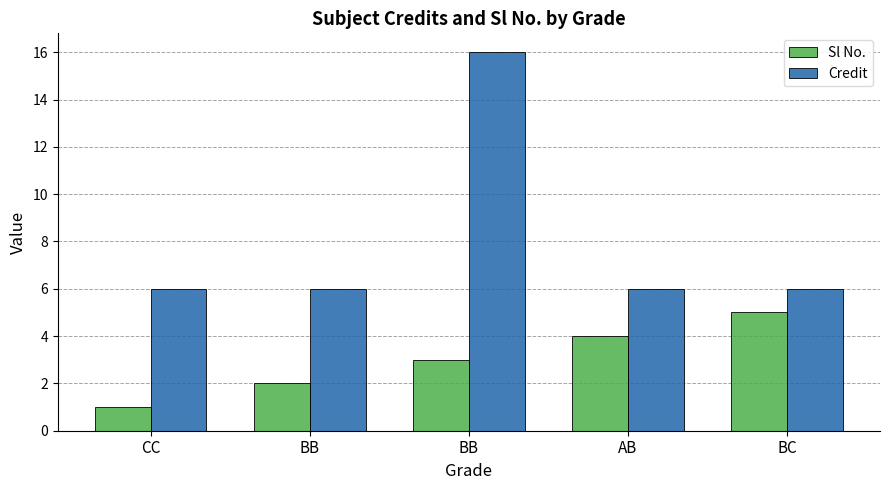

Which series has the widest spread of values?

Credit